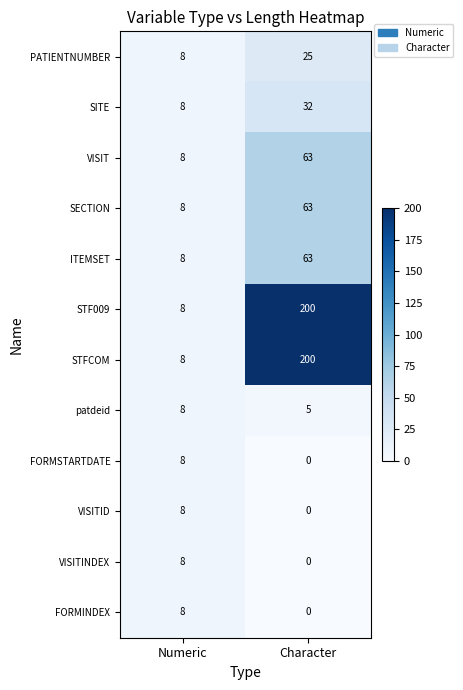

List the labels in order of patdeid value, largest first.

Numeric, Character